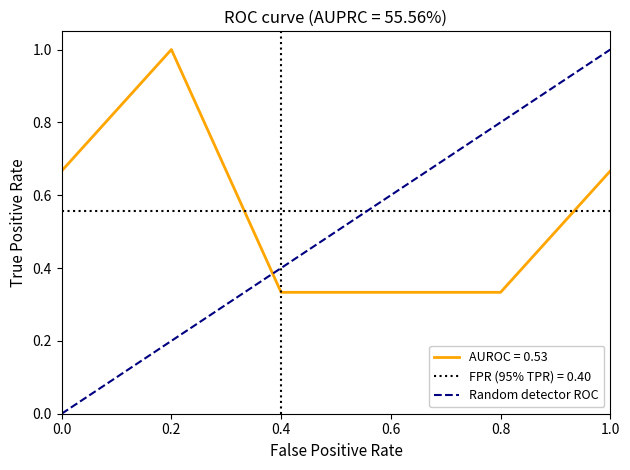

Does the chart have visible grid lines?

No